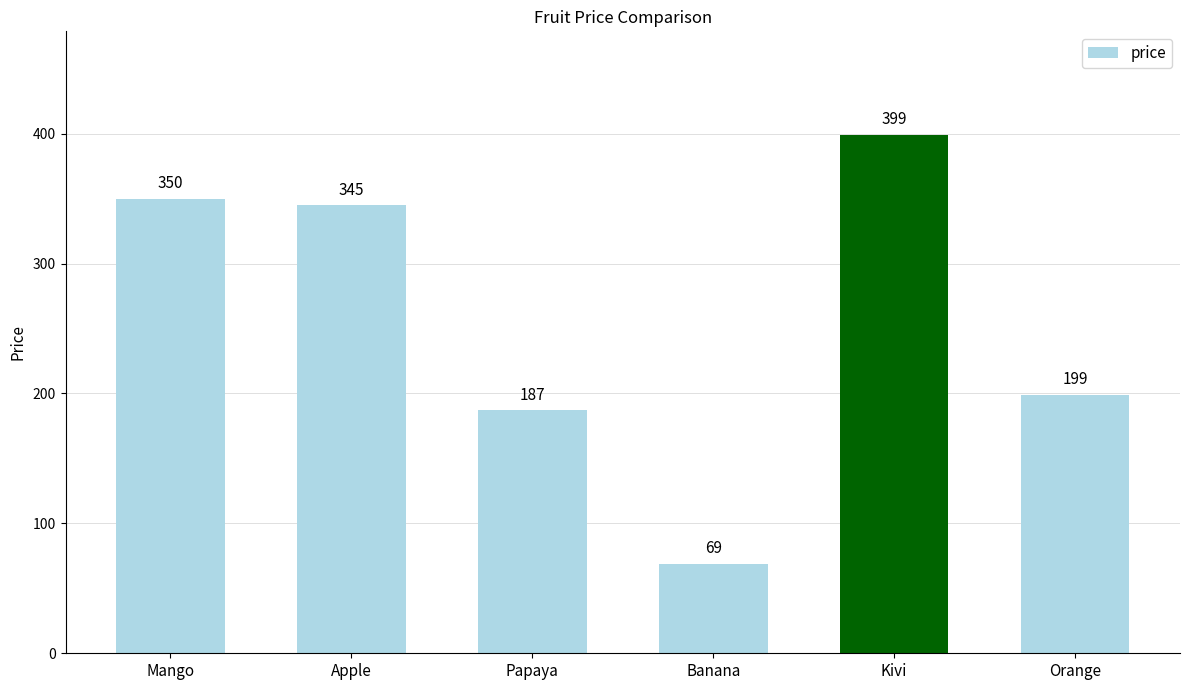

Which has a higher value, Orange or Papaya?

Orange